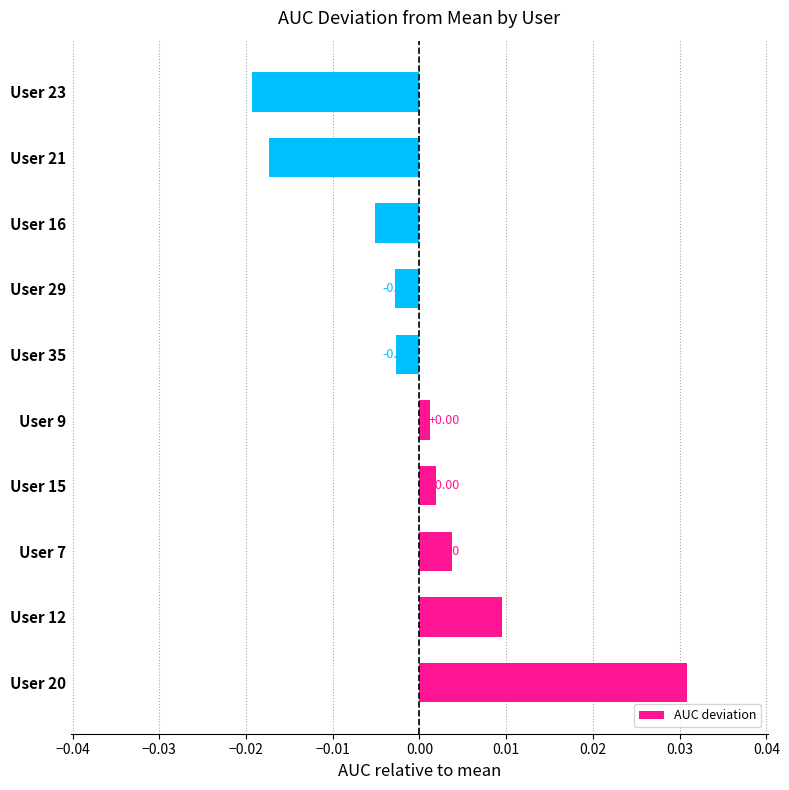

How many values are below 0?

5